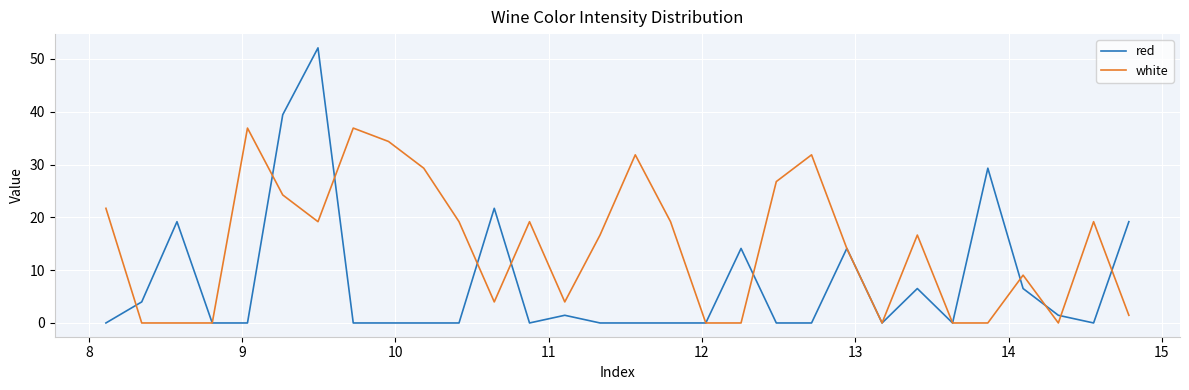

How many lines are shown in the chart?

2